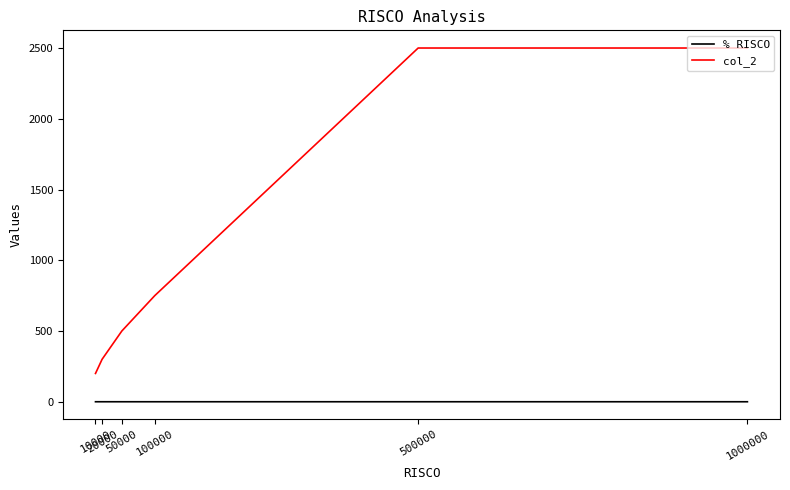

Is it true that col_2 equals 3684.4 at 1000000?

False